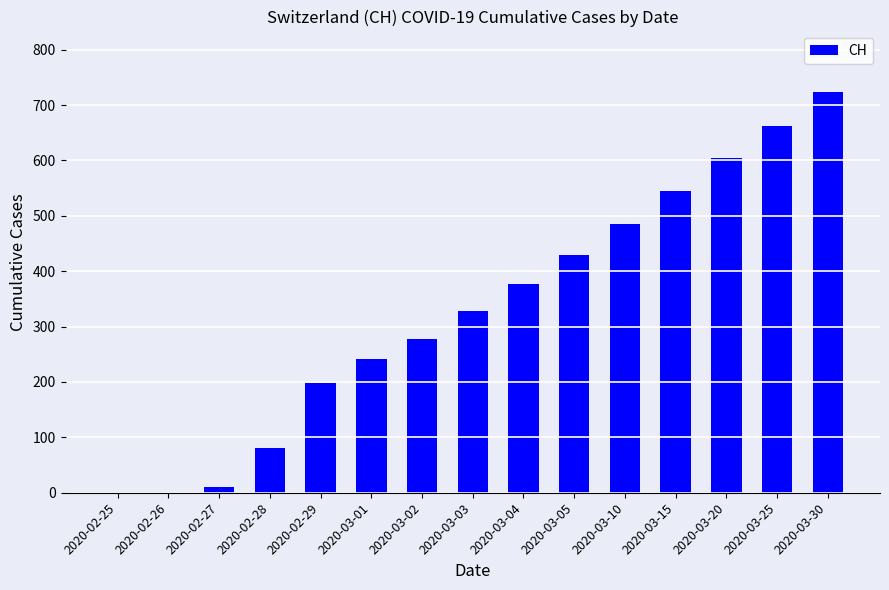

Is it true that the value at 2020-02-26 is 301?

False